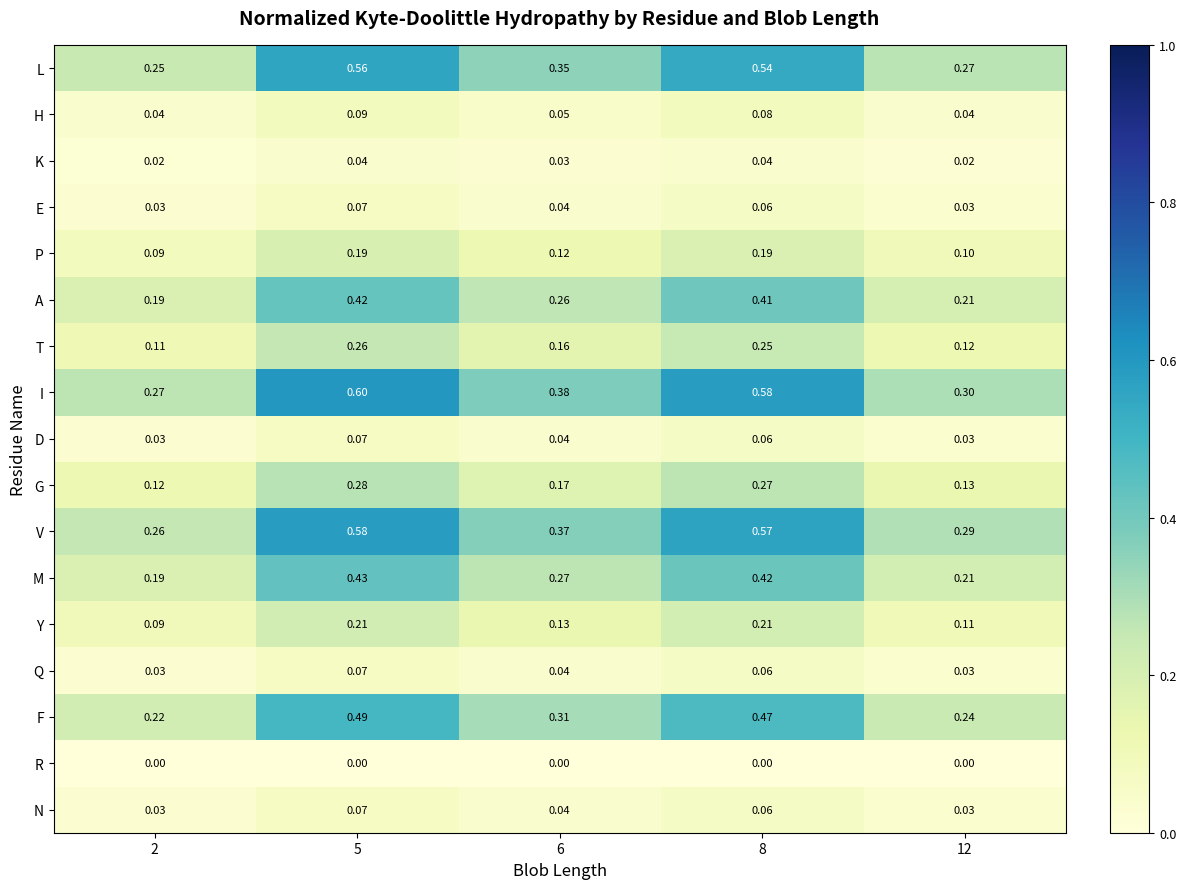

Is the value of Q at 2 greater than the value of T at 5?

No